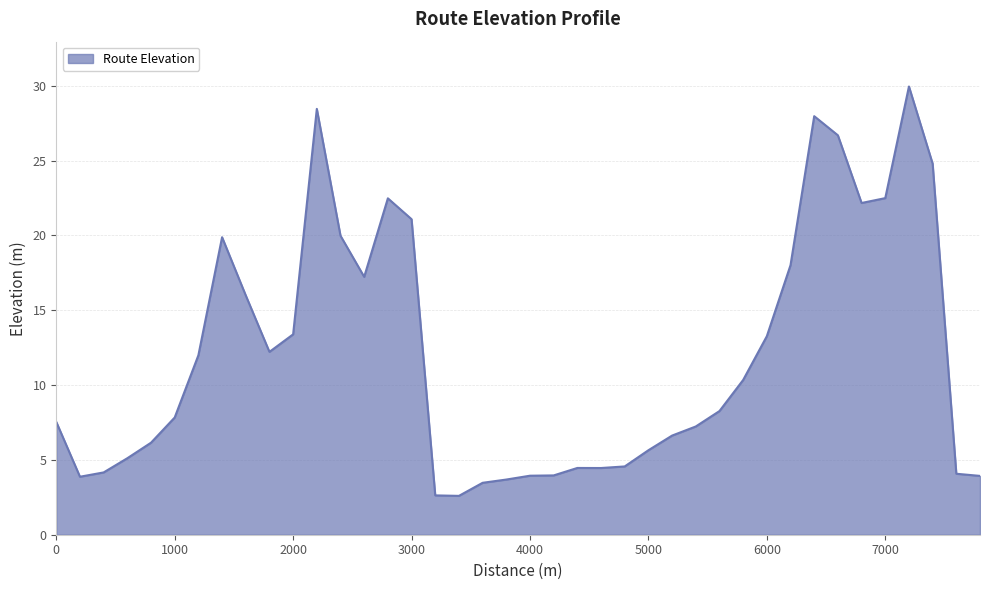

What is the maximum value shown in the chart?

29.9